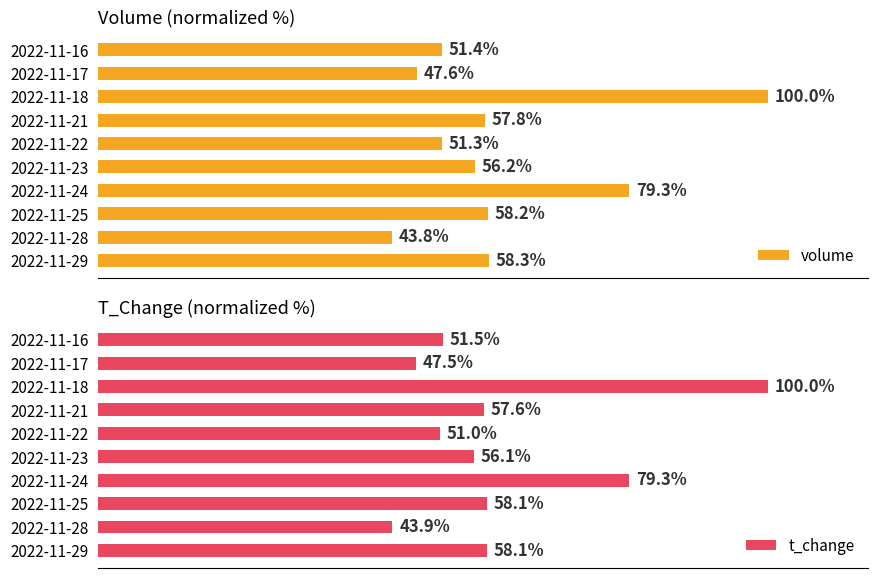

At which label is volume closest to 71?

2022-11-24